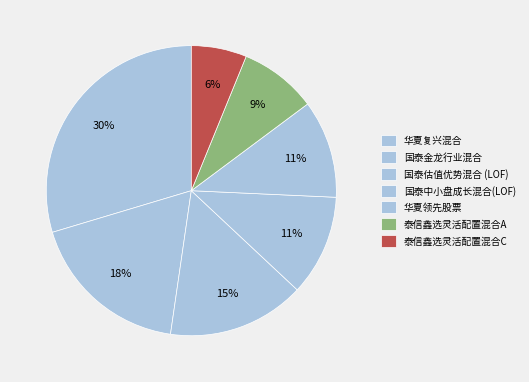

Does 泰信鑫选灵活配置混合C account for over 50% of the chart?

No